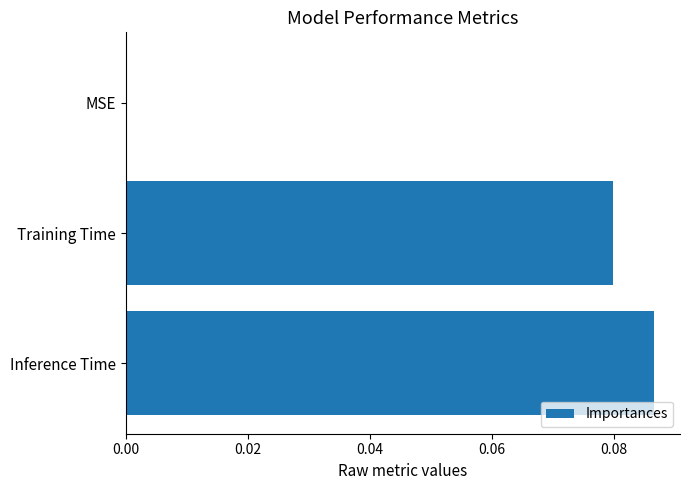

The chart shows a value of -0.1 at MSE. True or false?

False